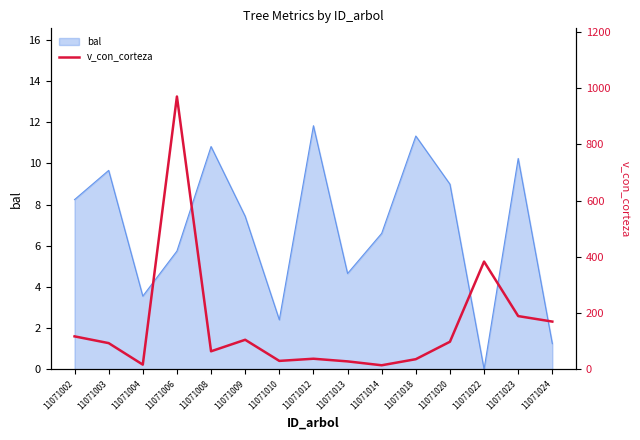

Where is bal nearest to the value 5?

11071013